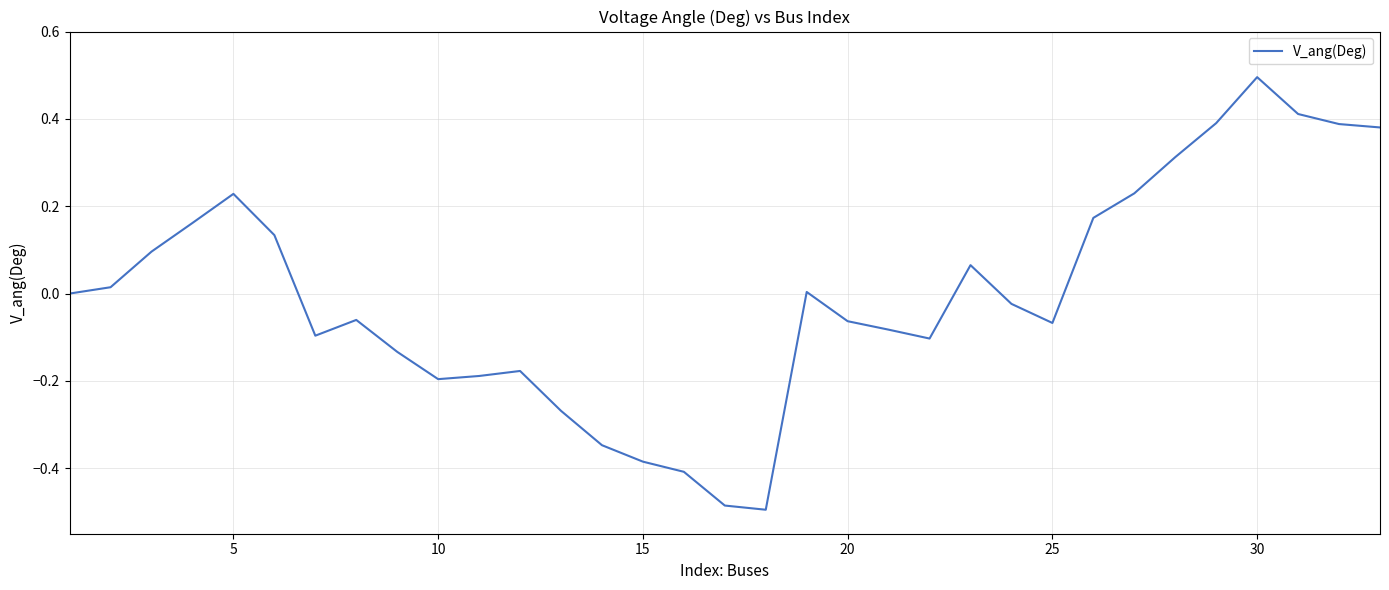

What is the difference between the maximum and minimum values?

1.0